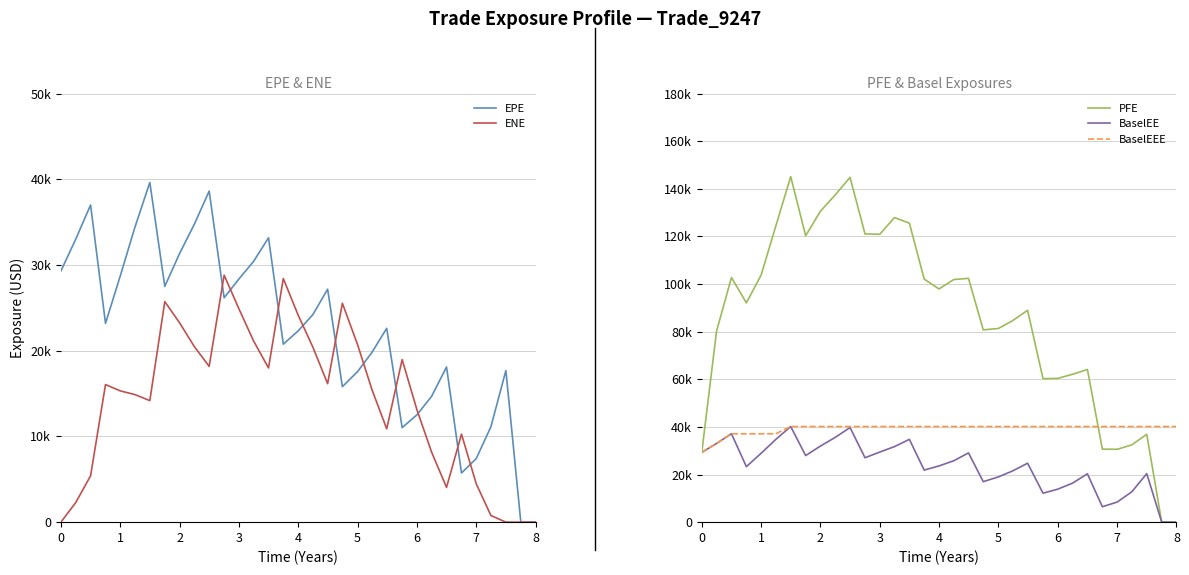

What are all the series names shown in the legend?

EPE, ENE, PFE, BaselEE, BaselEEE